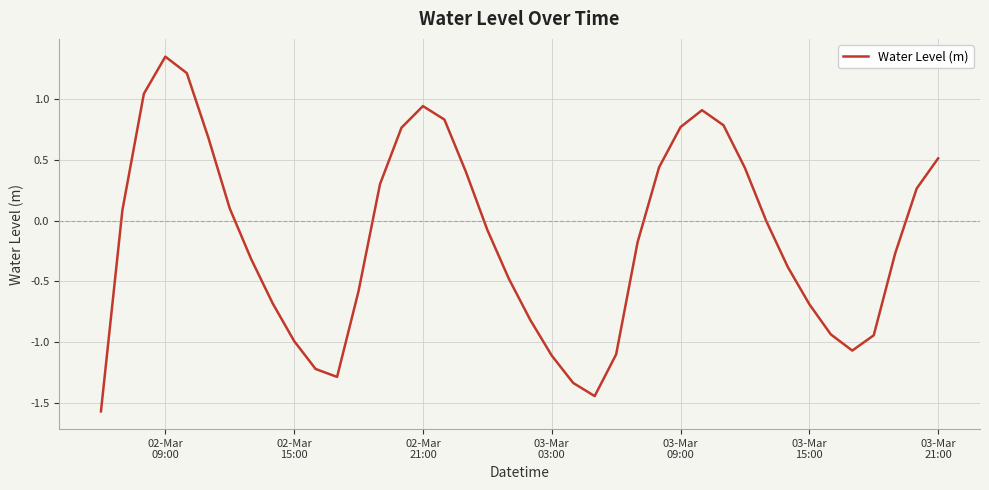

What is the minimum value shown in the chart?

-1.6